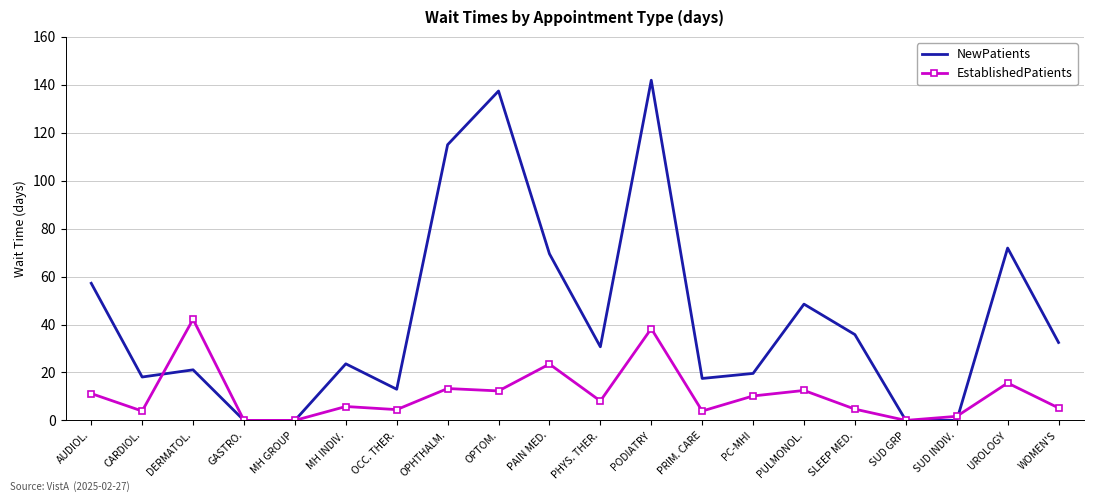

What are all the series names shown in the legend?

NewPatients, EstablishedPatients